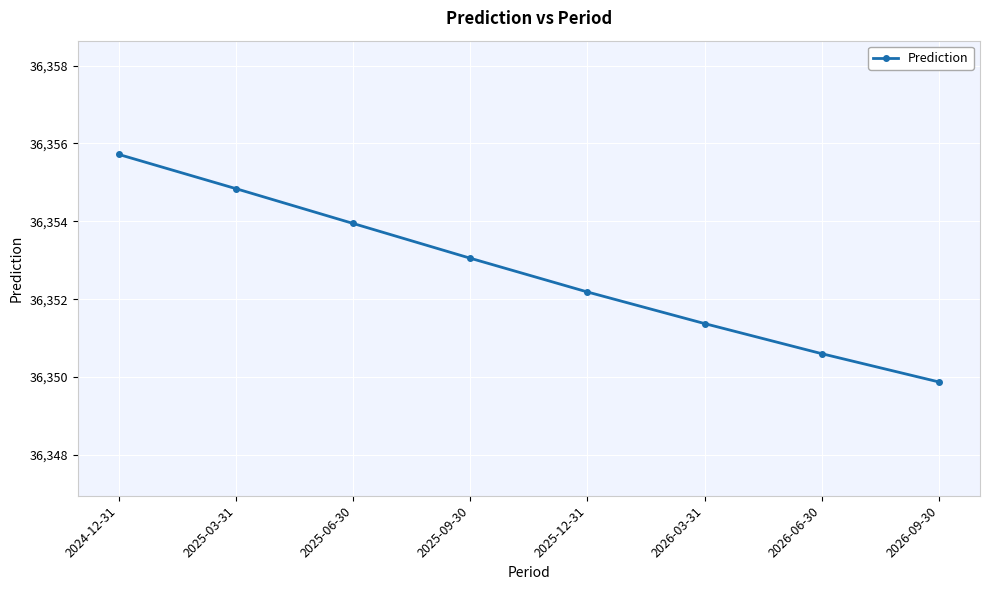

Reading right to left, what are all the values shown in this chart?

2026-09-30=36349.9	2026-06-30=36350.6	2026-03-31=36351.4	2025-12-31=36352.2	2025-09-30=36353.1	2025-06-30=36353.9	2025-03-31=36354.8	2024-12-31=36355.7